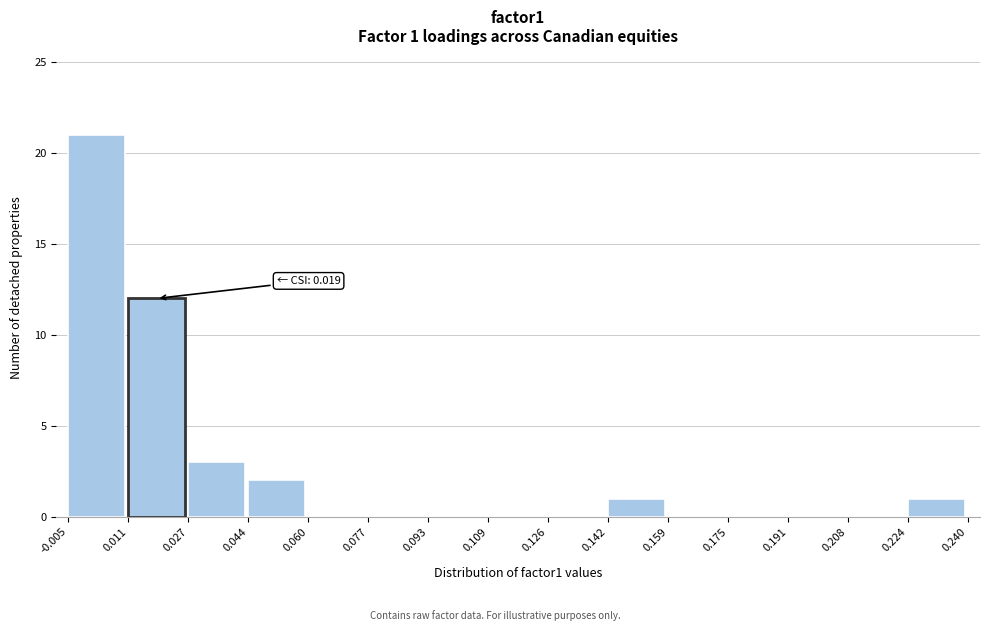

Which range on the x-axis has the tallest bar?

-0.005 to 0.011